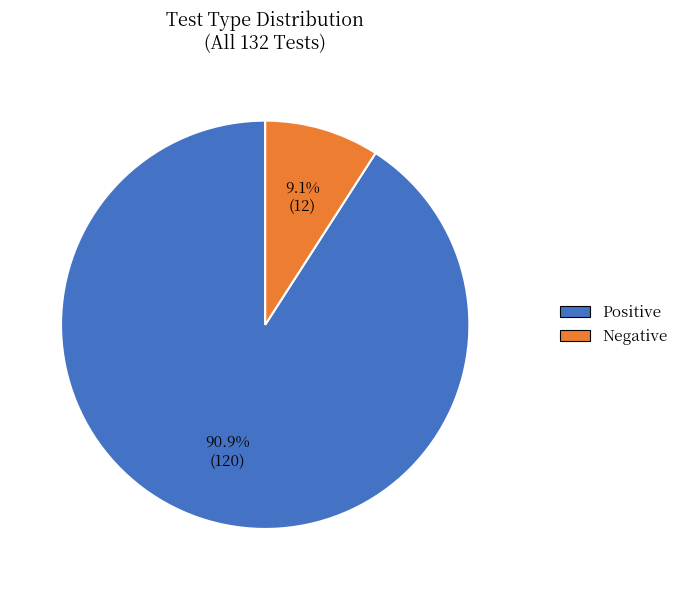

Which has a higher value, Negative or Positive?

Positive